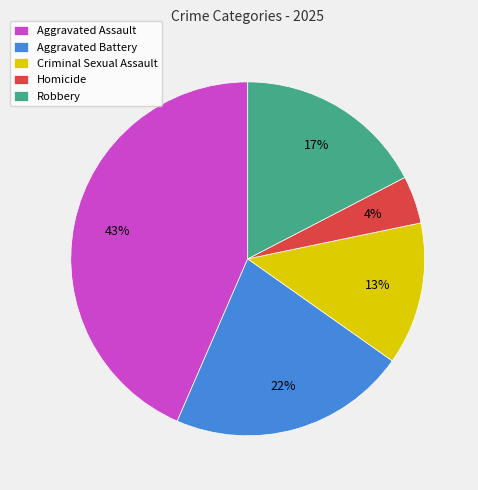

Which slice is the largest?

Aggravated Assault